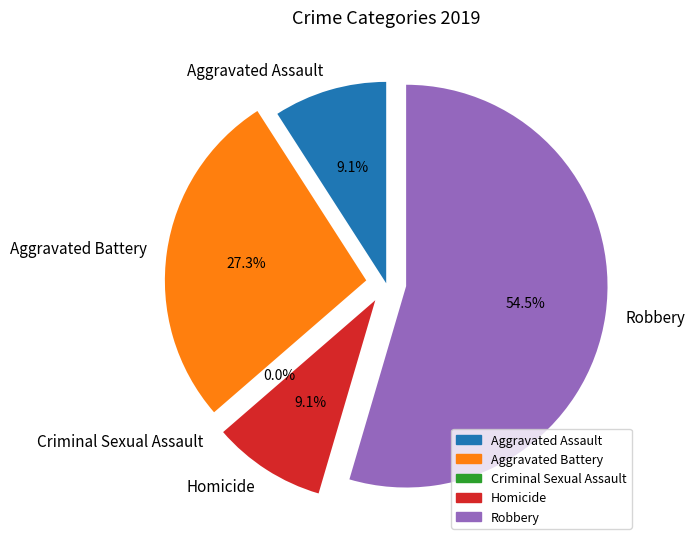

What is the majority slice?

Robbery